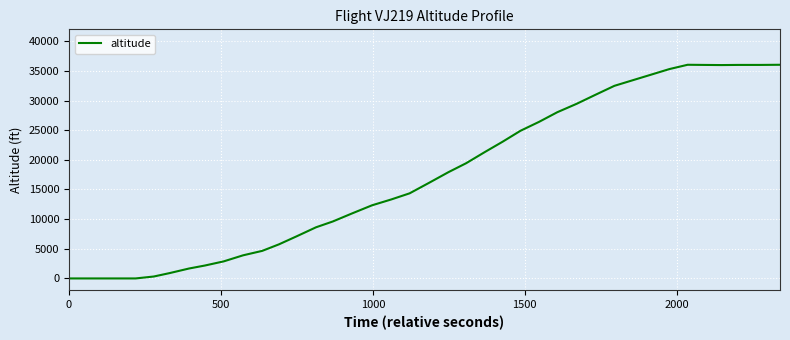

What is the difference between the maximum and minimum values?

36025